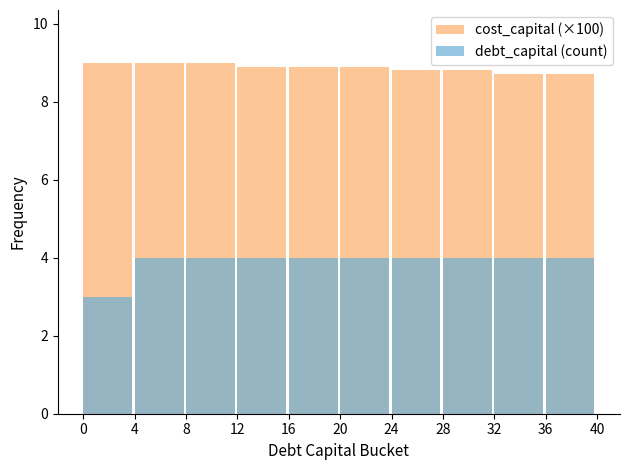

What is the sum of all cost_capital (×100) values?

88.7